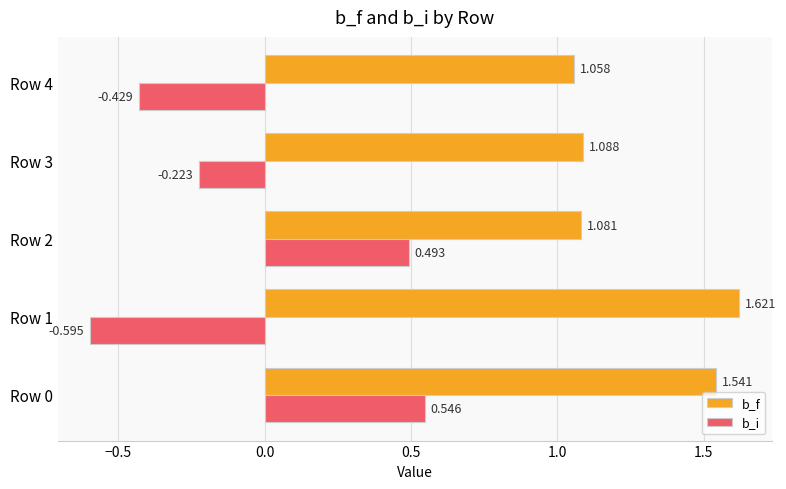

Count the number of categories in the chart.

5